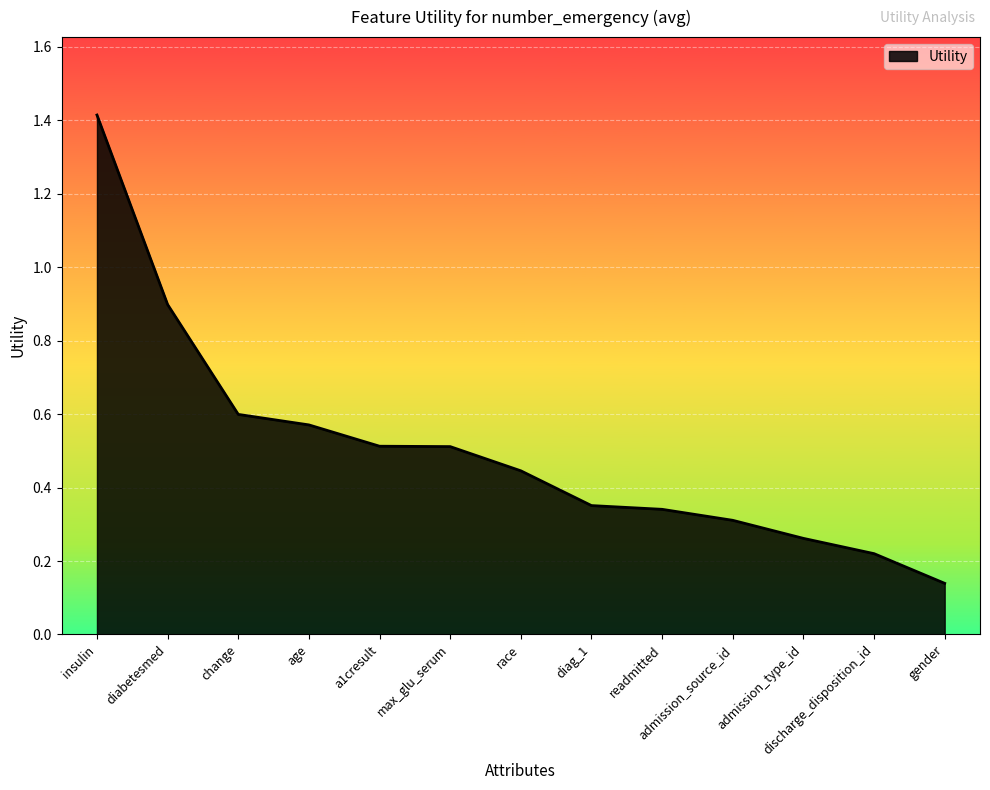

At which label is the value closest to 0?

gender